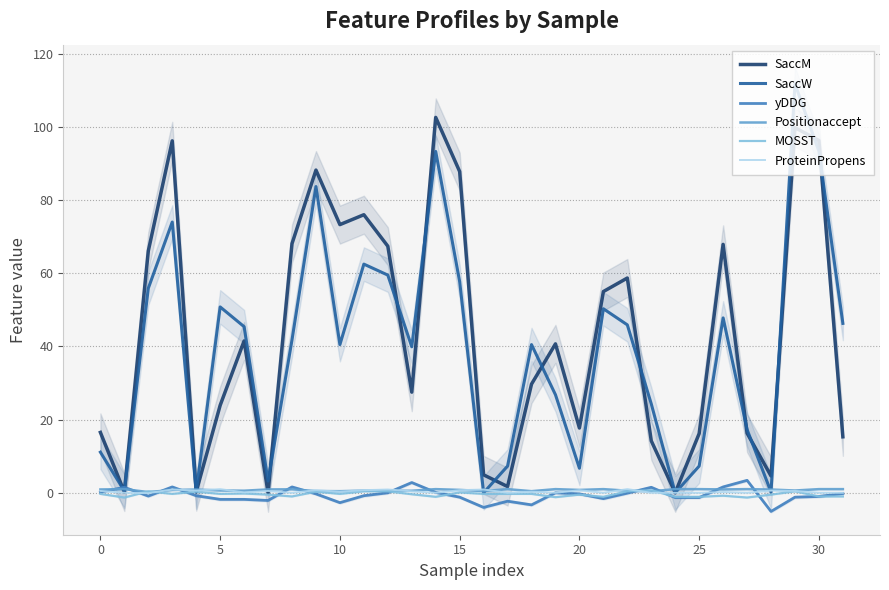

Is it true that Positionaccept equals 0.4 at 21?

False